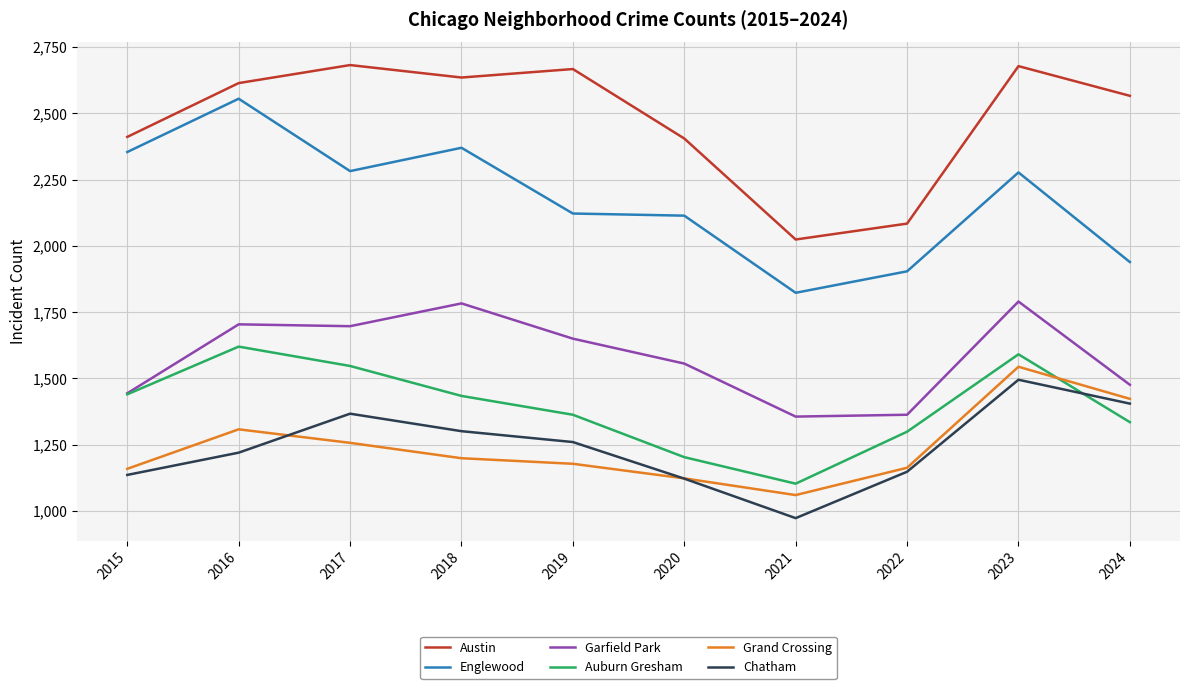

At which category does Grand Crossing reach its first local valley?

2021